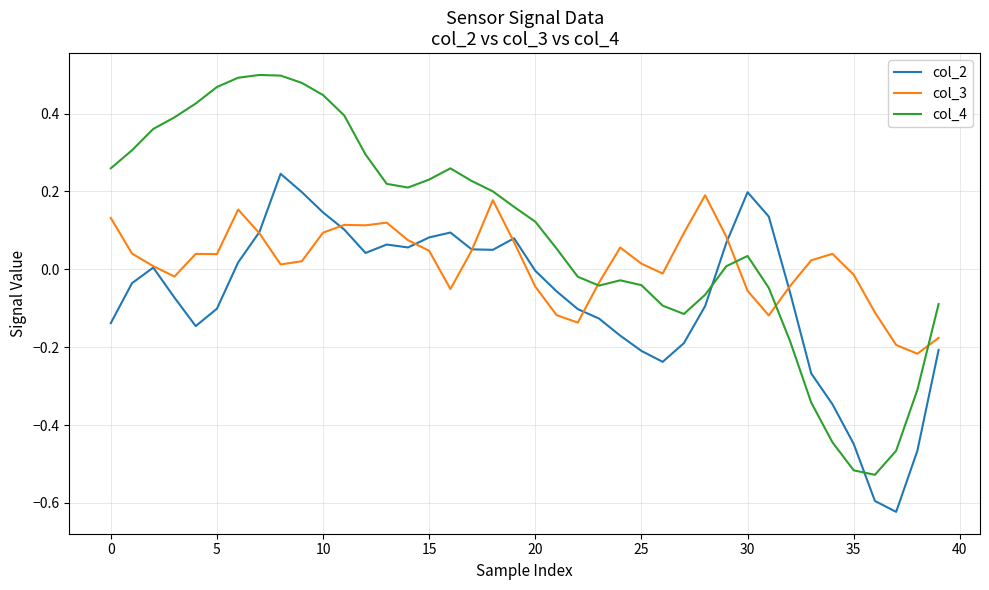

How many distinct data groups are displayed?

3